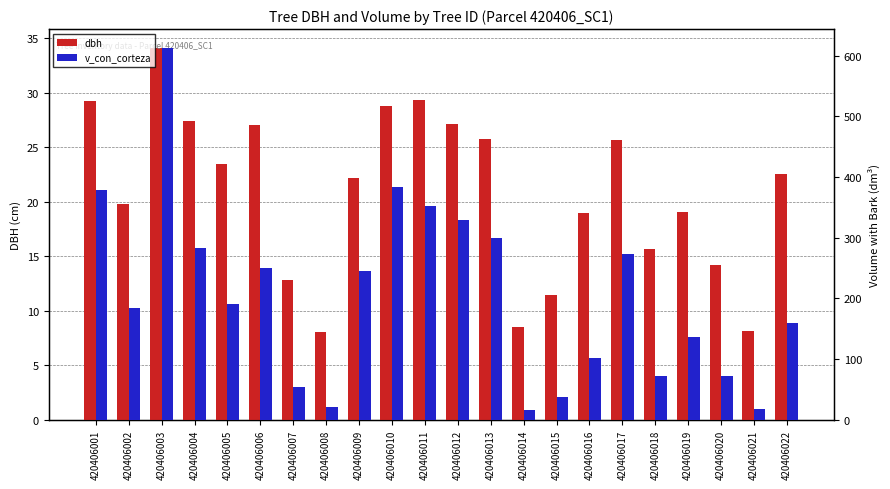

At which category is the sum across all series the highest?

420406003